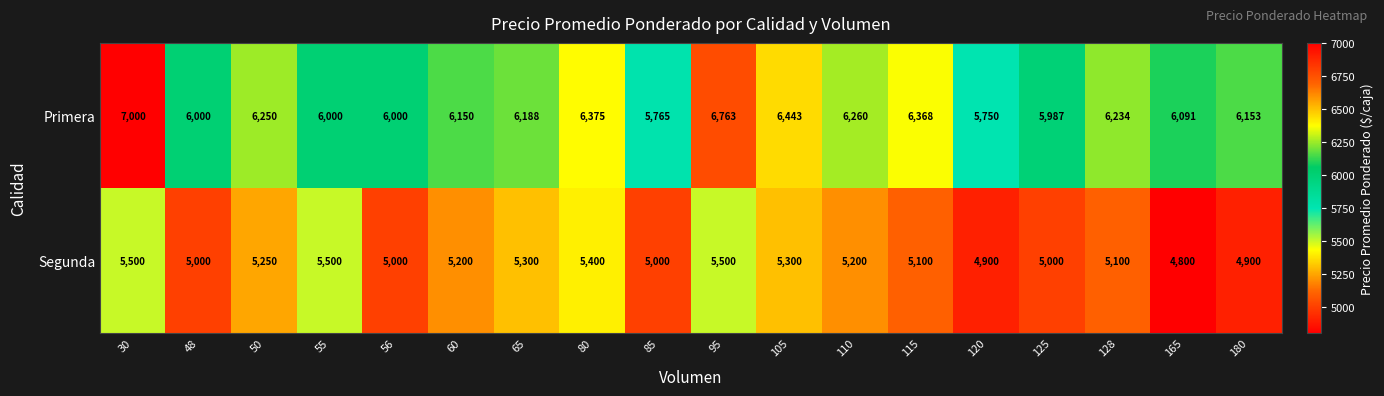

The value of Segunda at 60 is 9127. True or false?

False